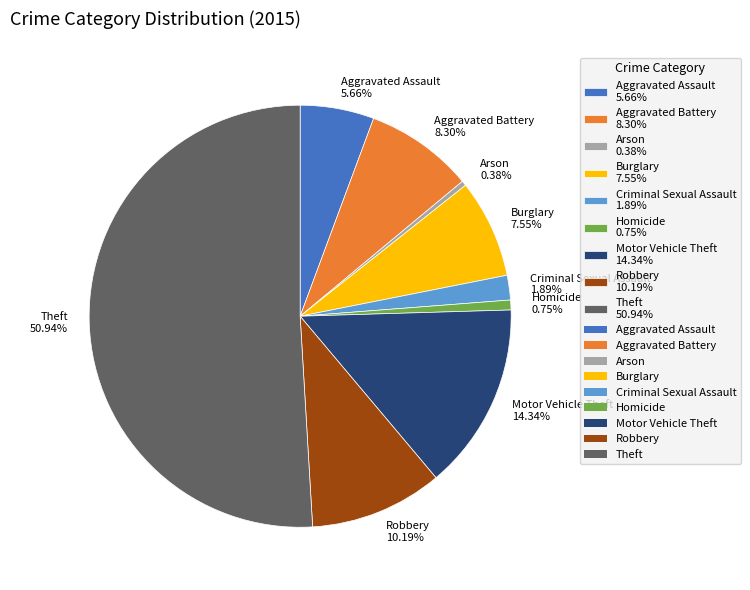

To the nearest percent, what percentage of the pie is Robbery?

10%